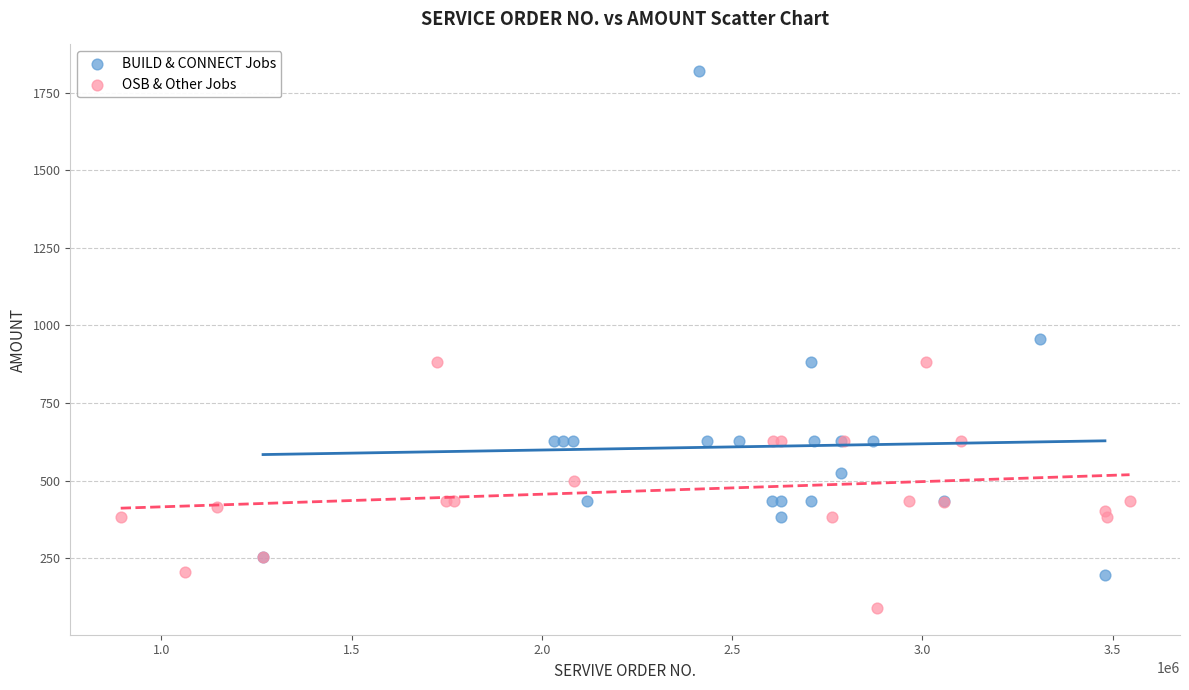

Which series reaches the maximum Y coordinate?

BUILD & CONNECT Jobs